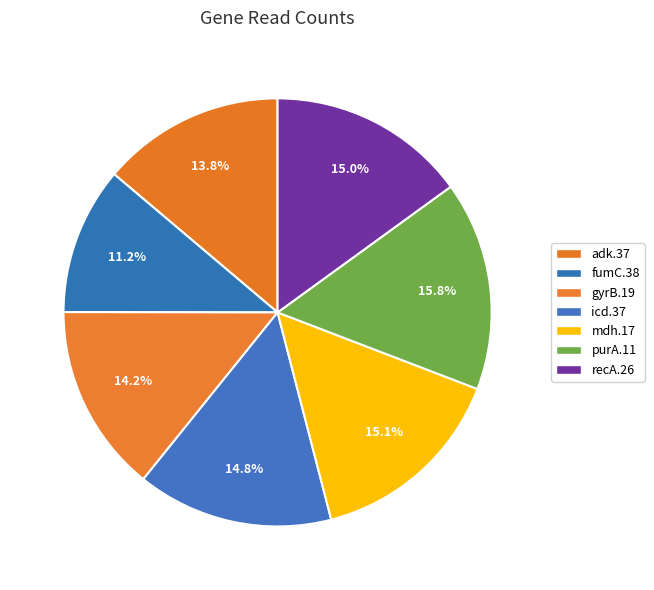

Combined, do gyrB.19 and adk.37 account for over 50%?

No